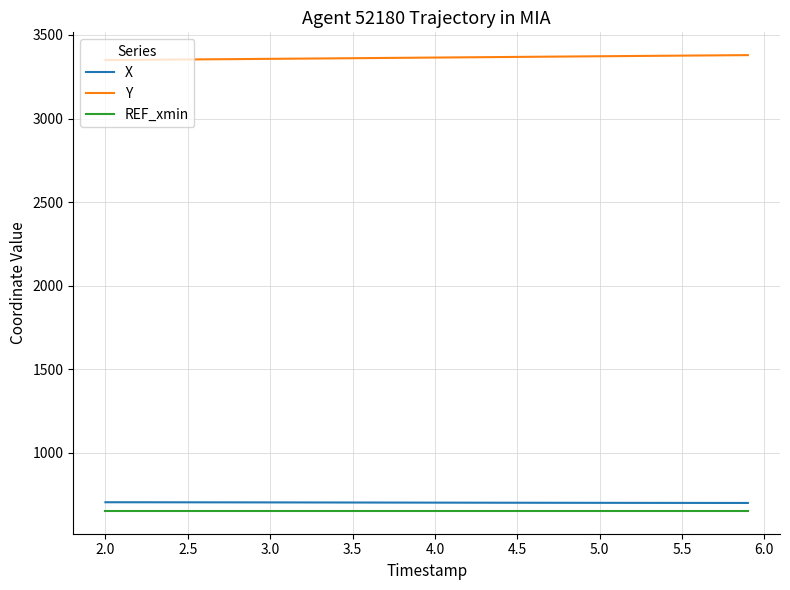

What is the highest value of the X series?

704.2